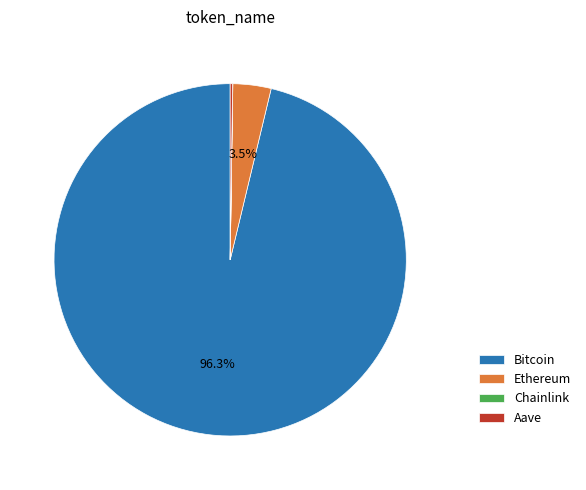

Which slice is the largest?

Bitcoin